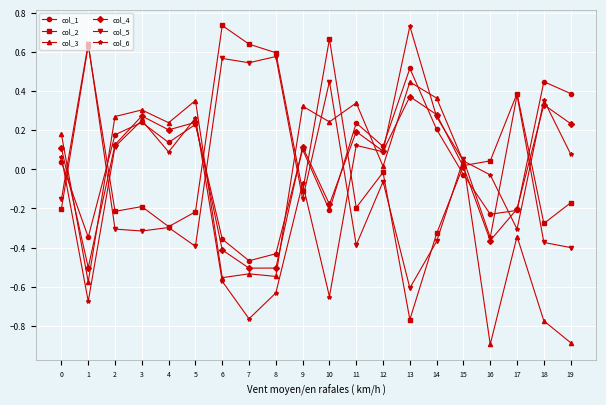

Is the value of col_4 at 5 greater than the value of col_2 at 12?

Yes